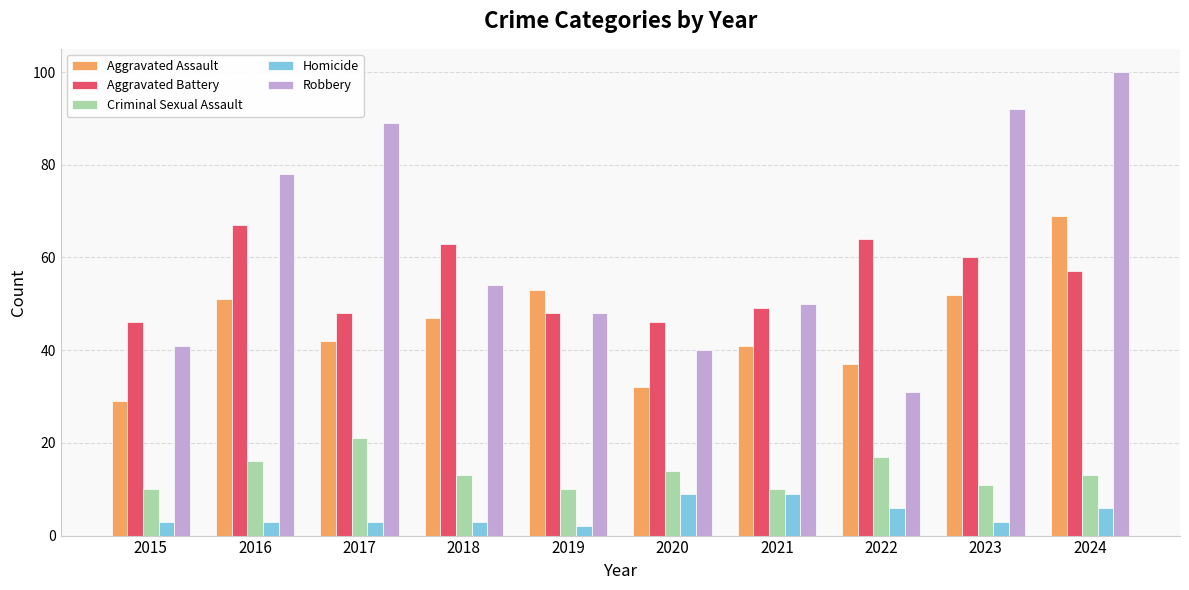

Which category has the lowest value across all series?

2019